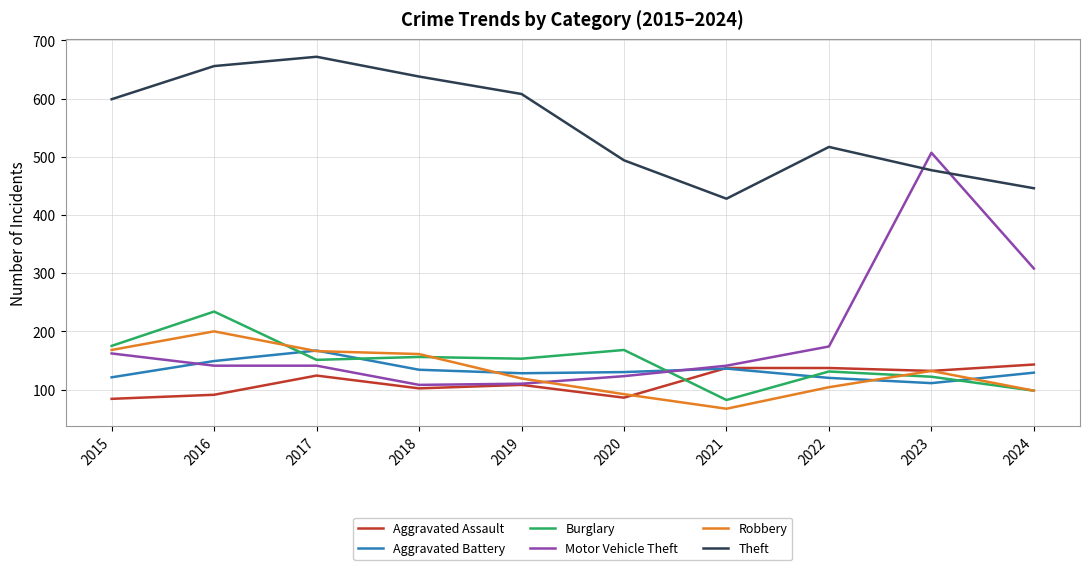

What is the total value across all series at 2018?

1299